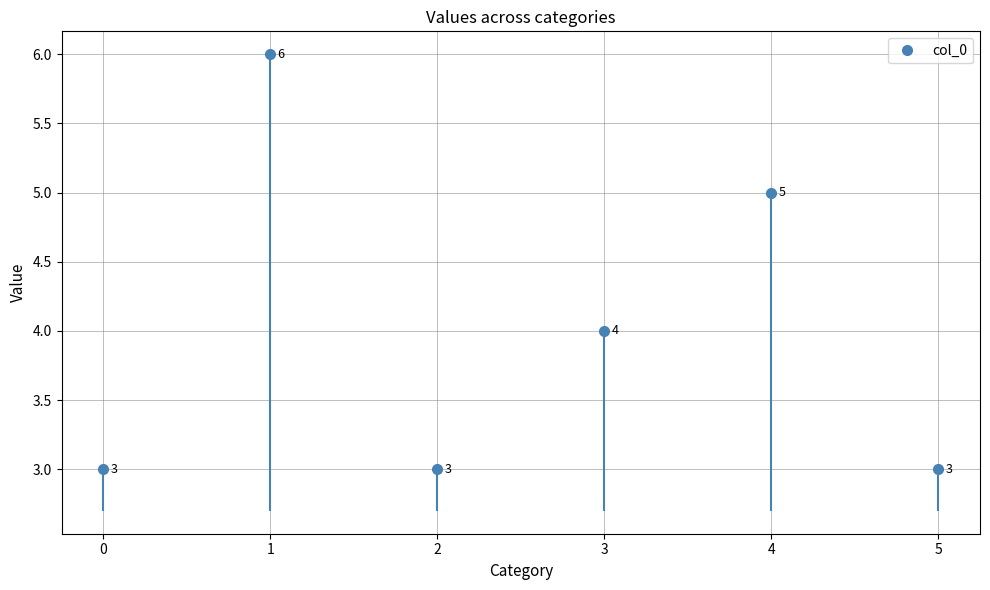

The chart shows a value of 5 at 0. True or false?

False